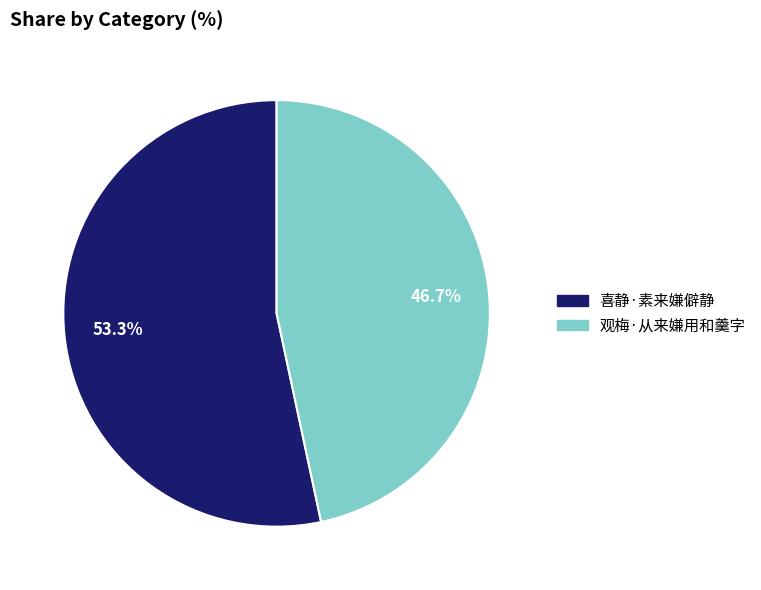

Is it true that 观梅·从来嫌用和羹字 is 58% of the pie?

False